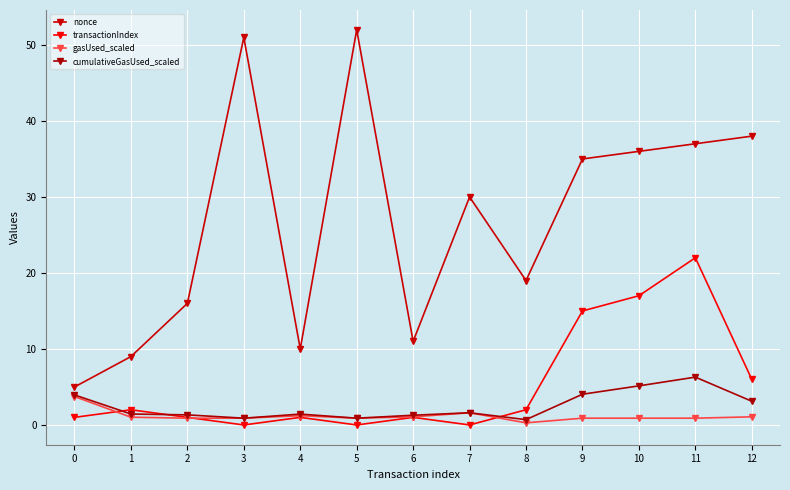

List the series in order of their peak value, highest first.

nonce, transactionIndex, cumulativeGasUsed_scaled, gasUsed_scaled